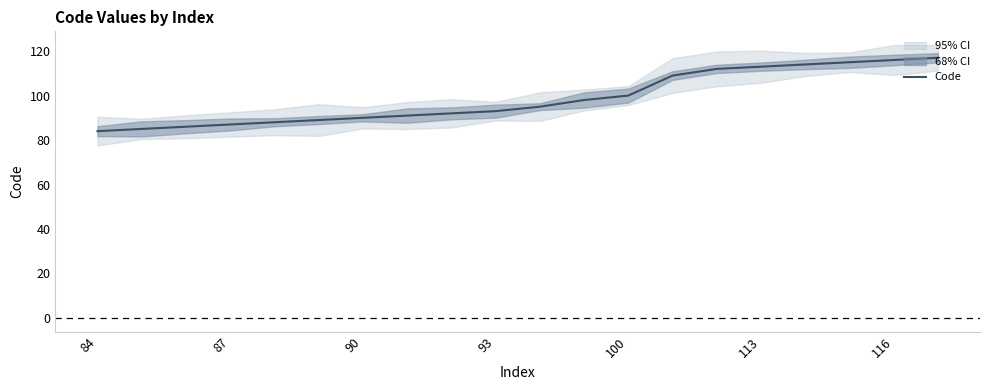

What is the maximum value for Code?

117